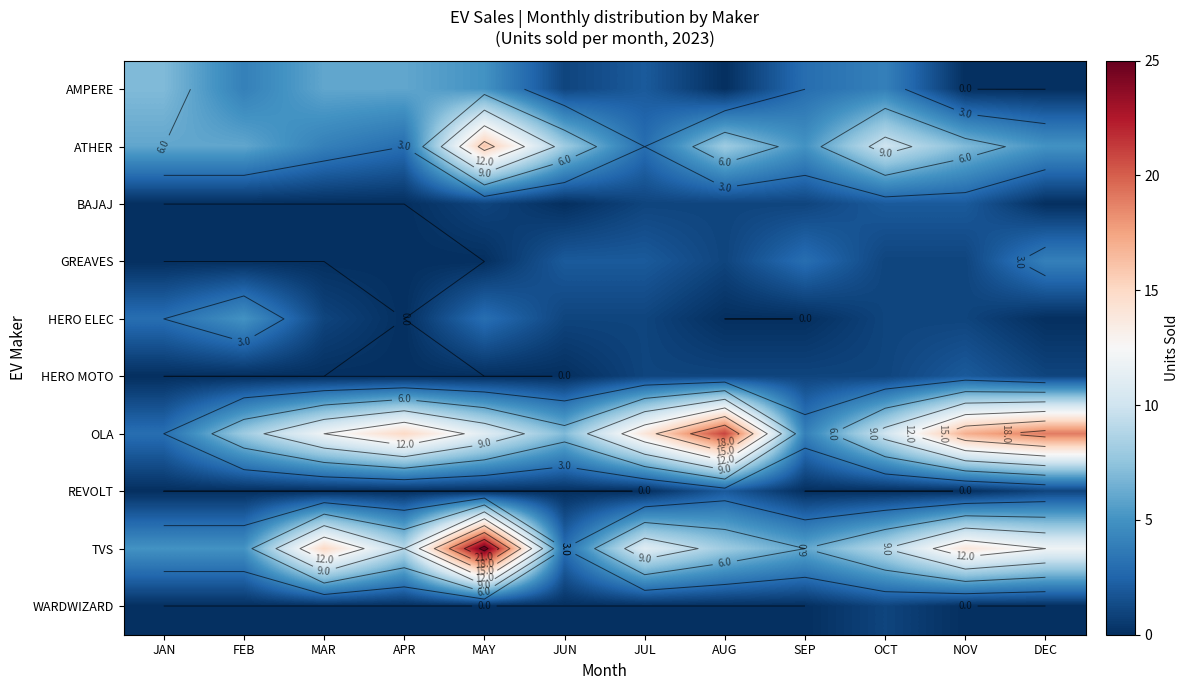

Which has a higher value, OCT or JUN?

OCT